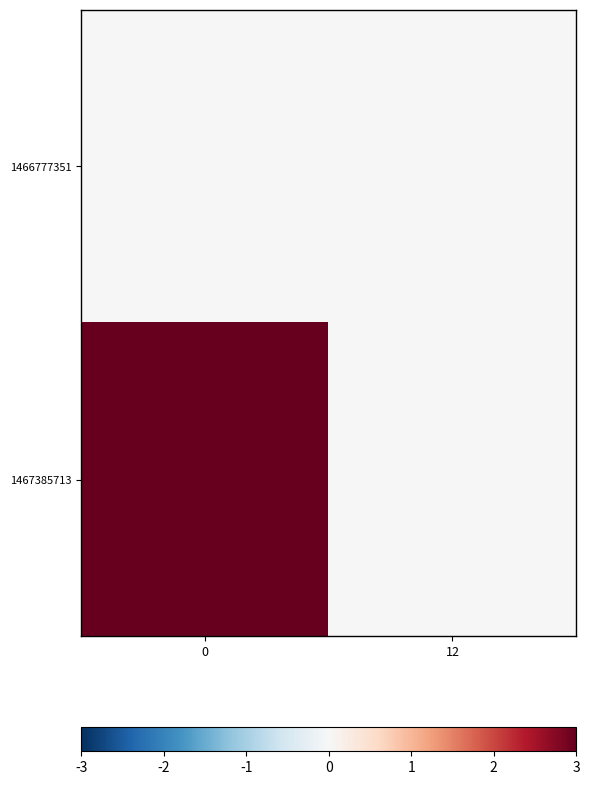

Reading right to left, list all the values displayed in this chart.

1466777351: 12=0	0=0
1467385713: 12=0	0=12